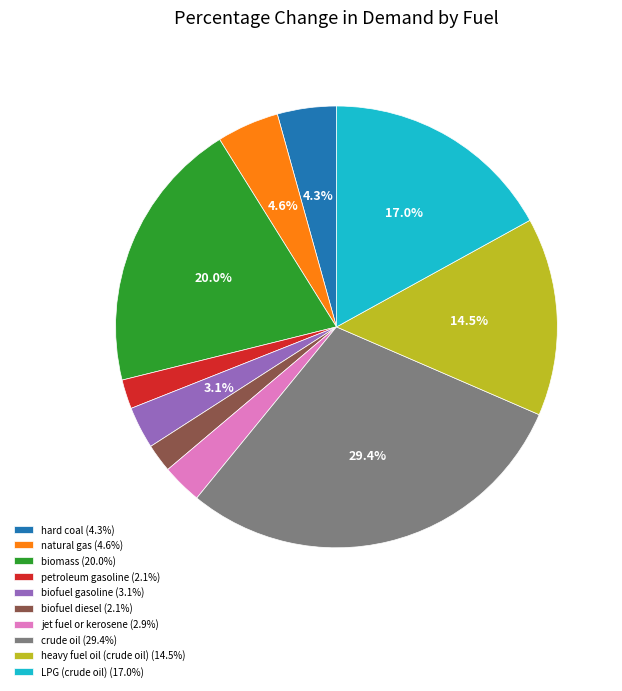

How many segments does this pie chart have?

10